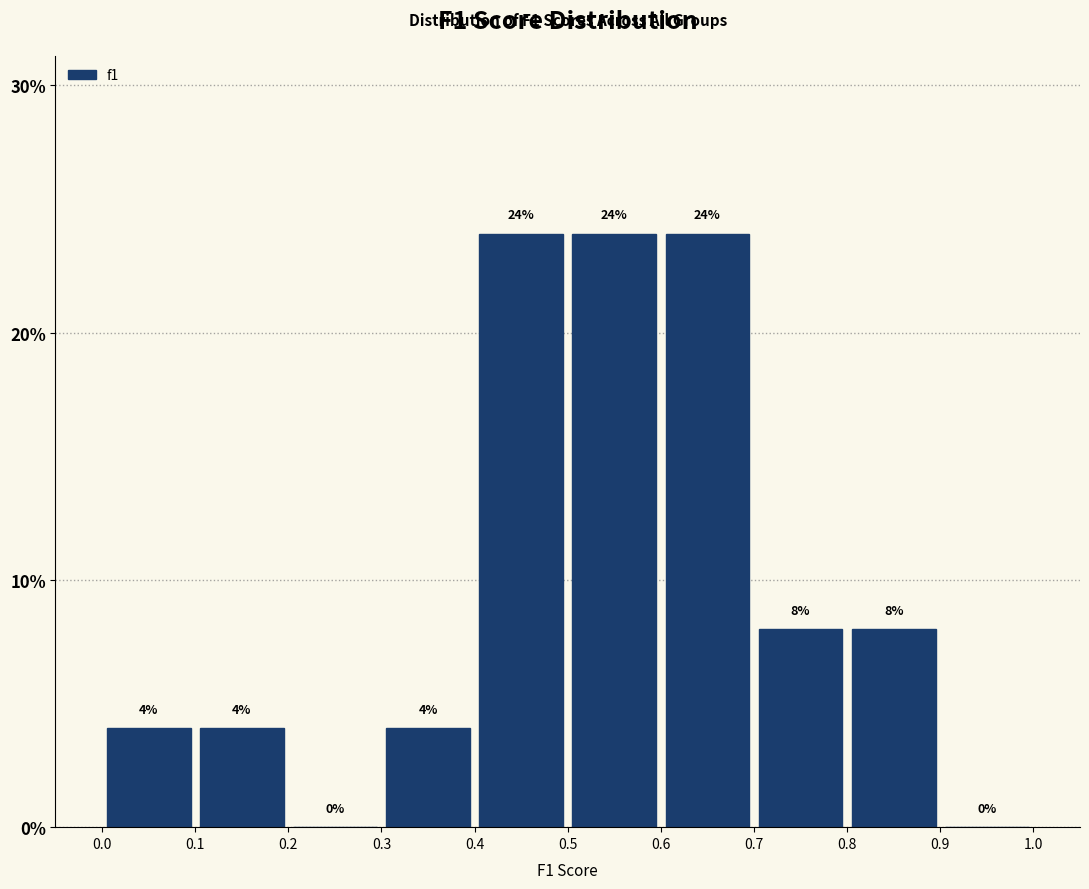

How tall is the bar that spans 0.0 to 0.1 on the x-axis?

4